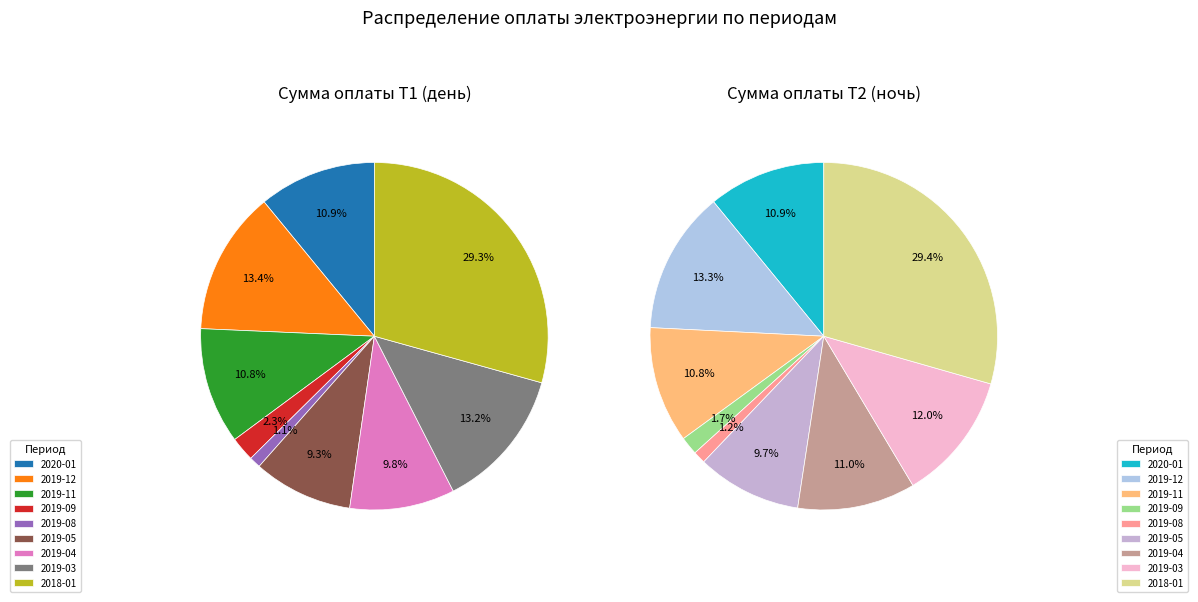

Between 2019-12 and 2020-01, which is larger?

2019-12